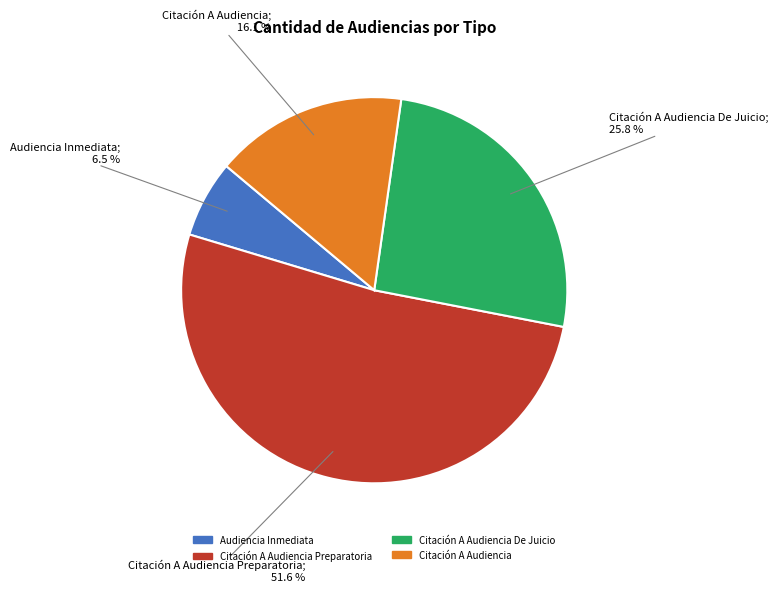

Does any single category account for the majority?

Yes